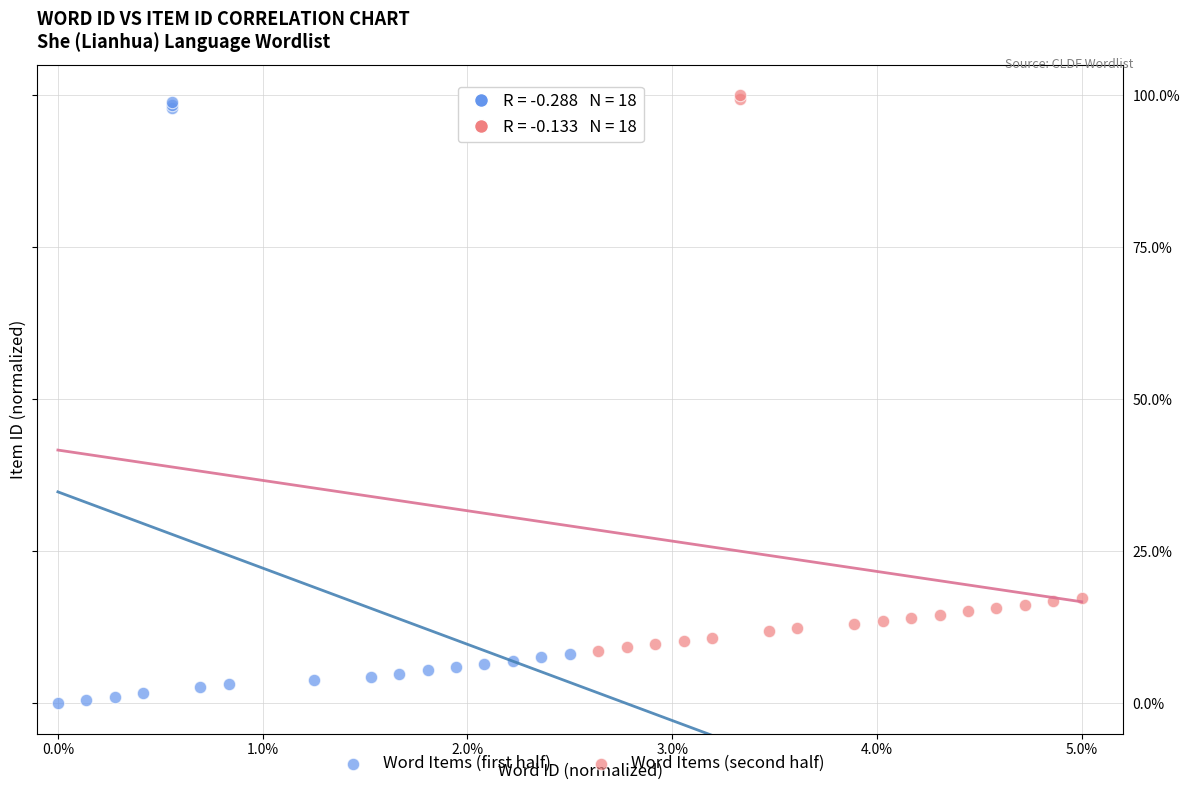

Which series reaches the minimum Y coordinate?

Word Items (first half)